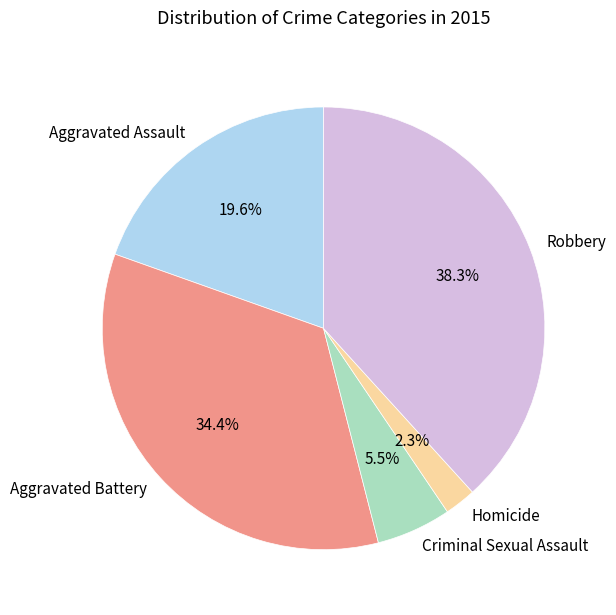

What is the largest slice in the pie chart?

Robbery